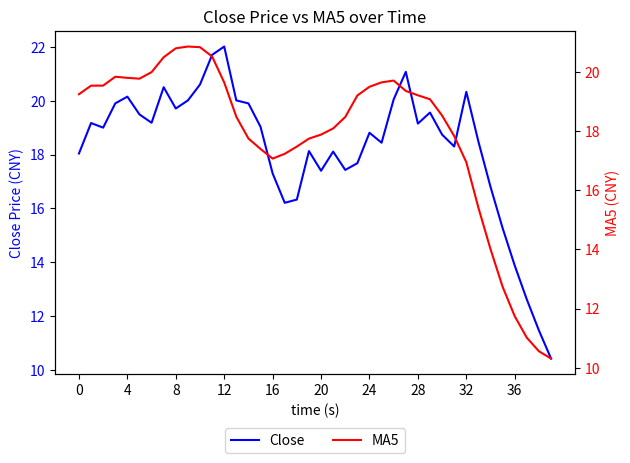

Rank the series by their maximum value, from highest to lowest.

Close, MA5